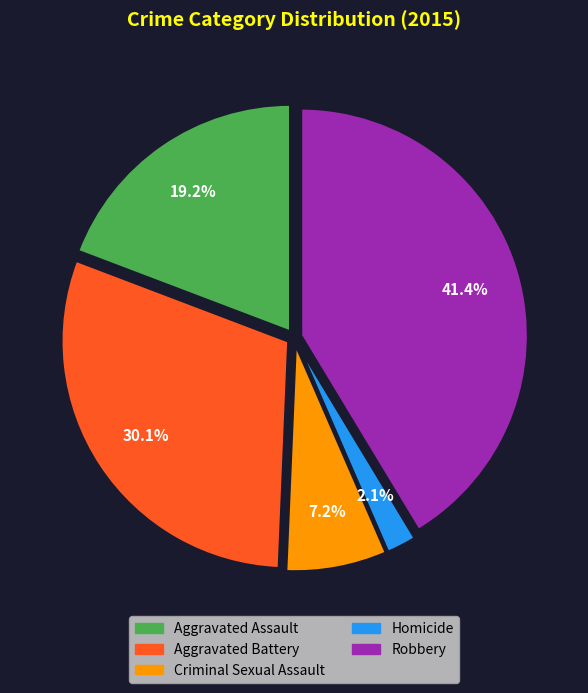

To the nearest percent, what is the combined percentage of Aggravated Assault and Robbery?

61%